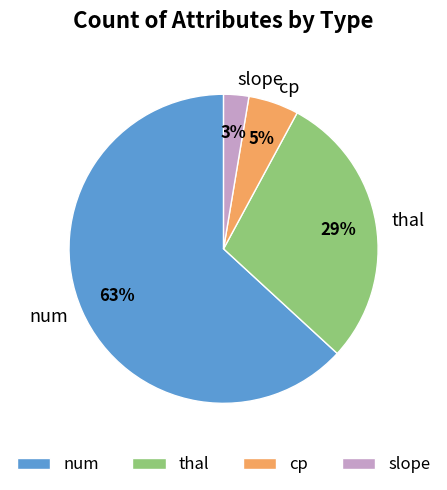

How many segments does this pie chart have?

4